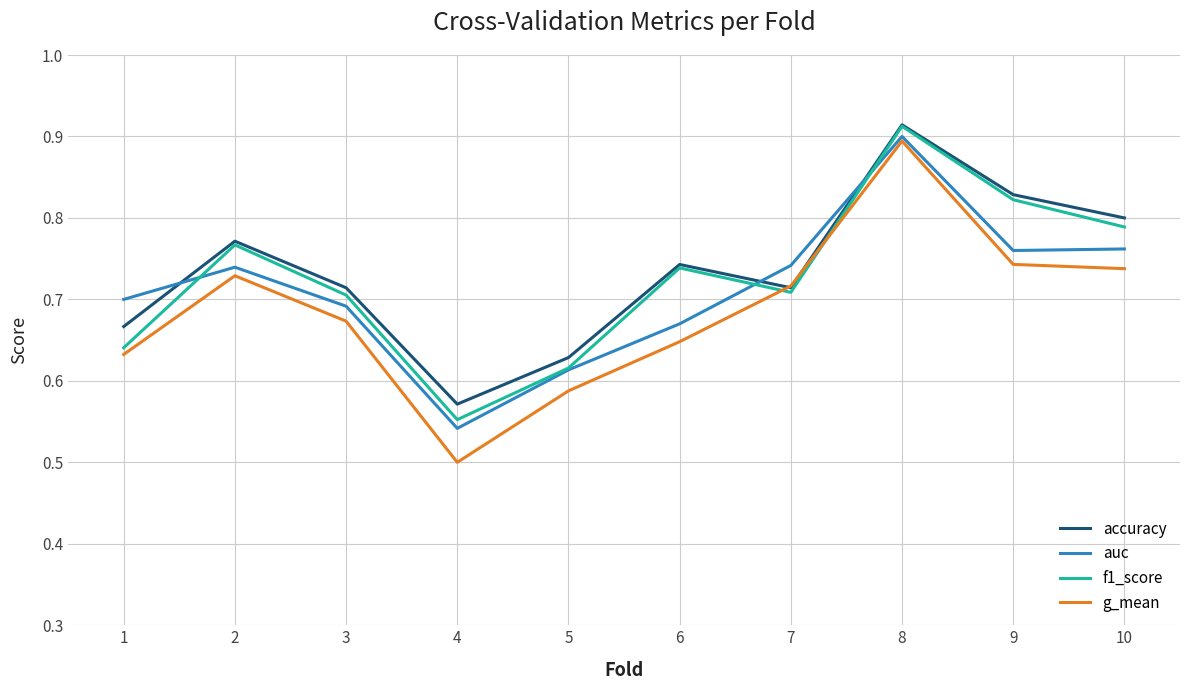

Rank the series at 1 from lowest to highest value.

g_mean, f1_score, accuracy, auc